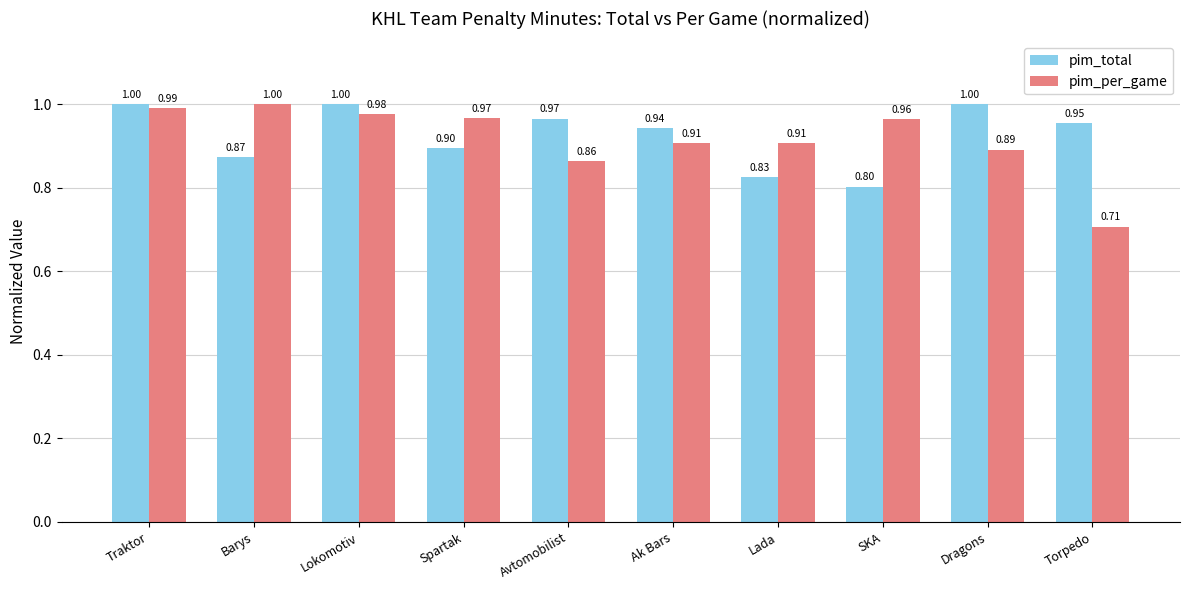

What is the difference between the maximum and second lowest values in the pim_per_game series?

0.1